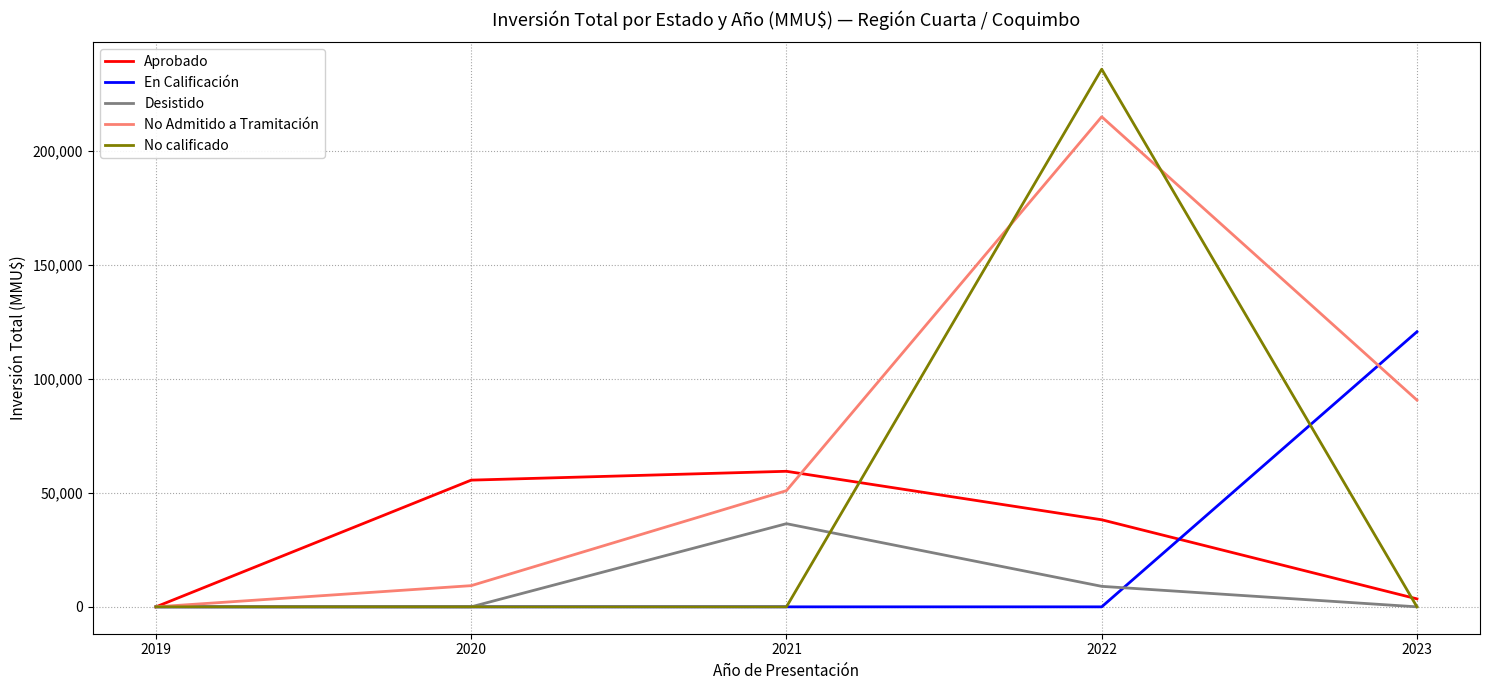

In Desistido, how many points are higher than both neighbors (excluding endpoints)?

1